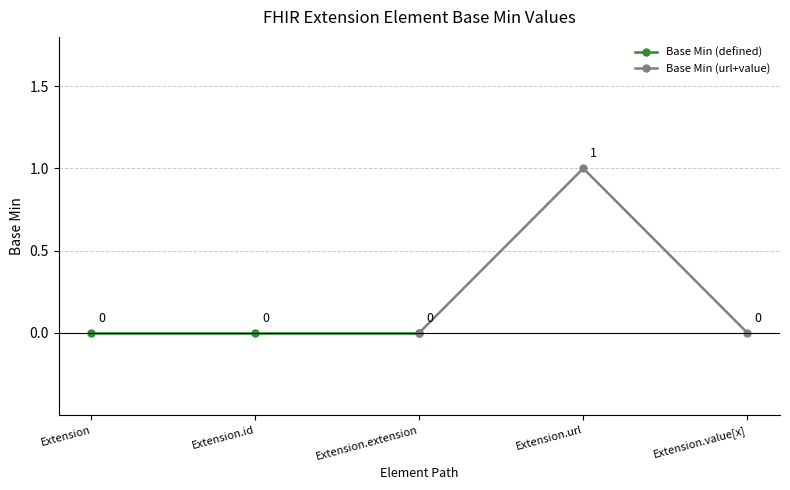

What are all the series names shown in the legend?

Base Min (defined), Base Min (url+value)